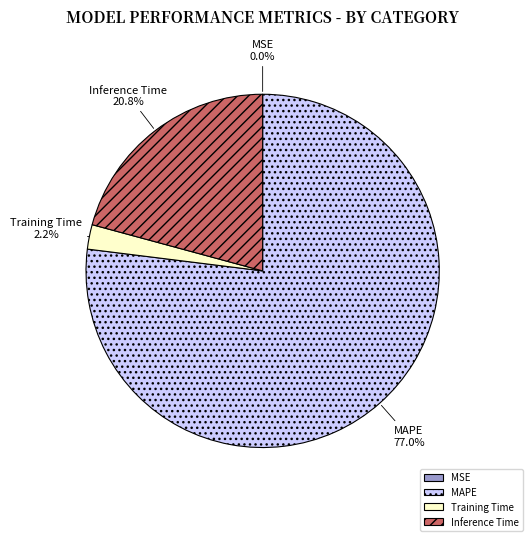

Approximately how many times larger is the value at Inference Time compared to MAPE?

0.3